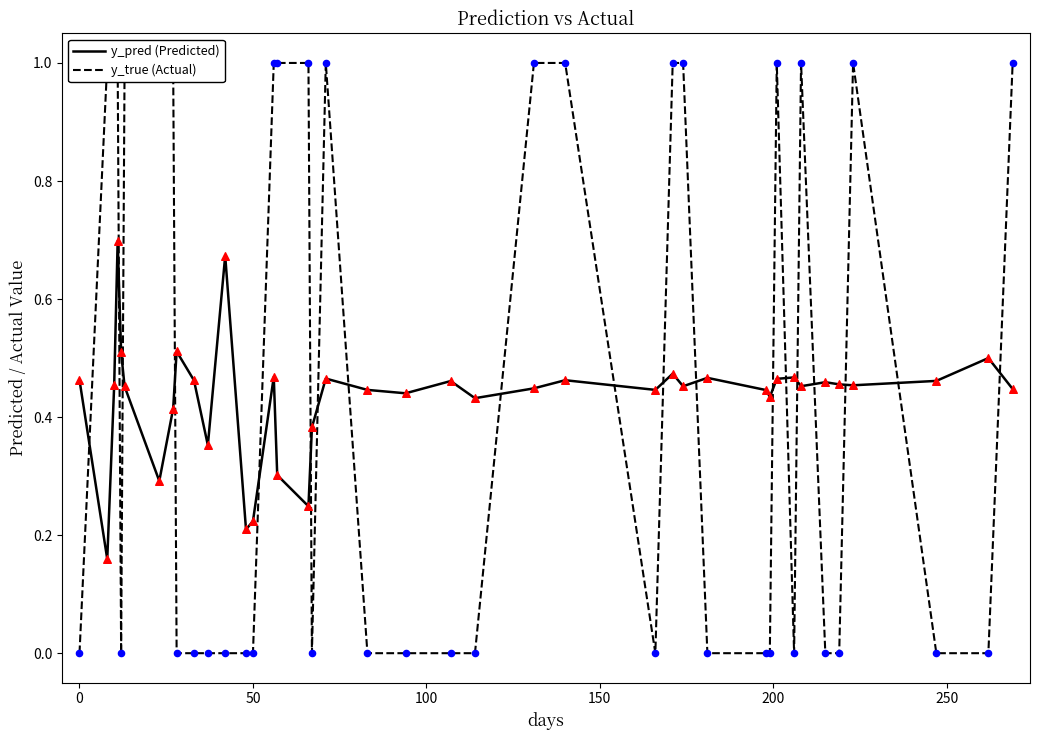

Which series reaches the maximum Y coordinate?

y_true (Actual)